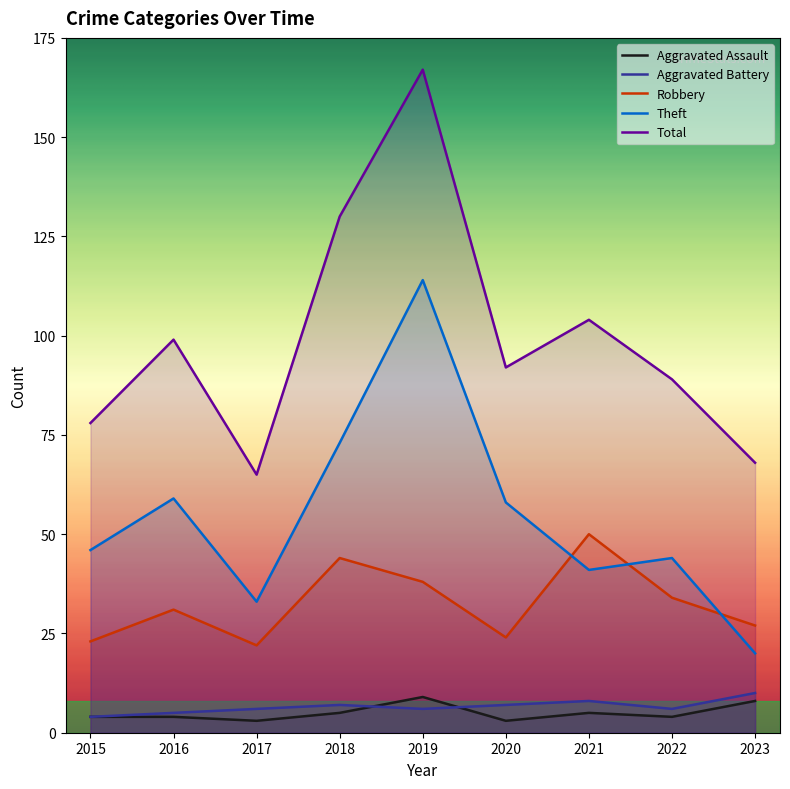

Where is the first local maximum for Total?

2016